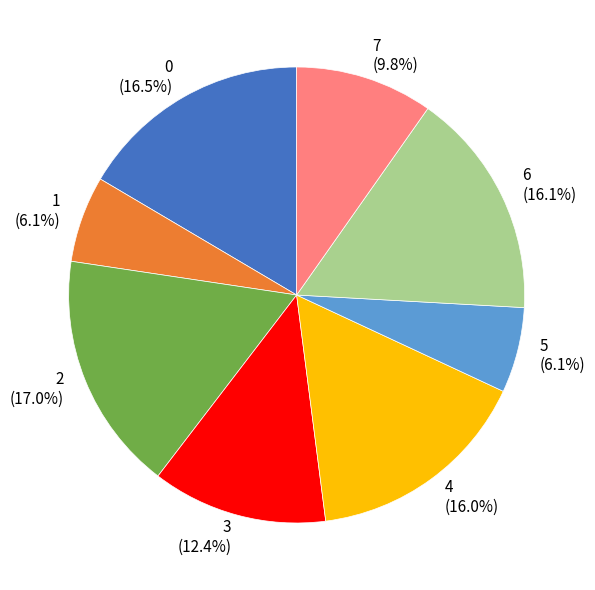

To the nearest percent, what is the difference between the largest and smallest slice percentages?

11%